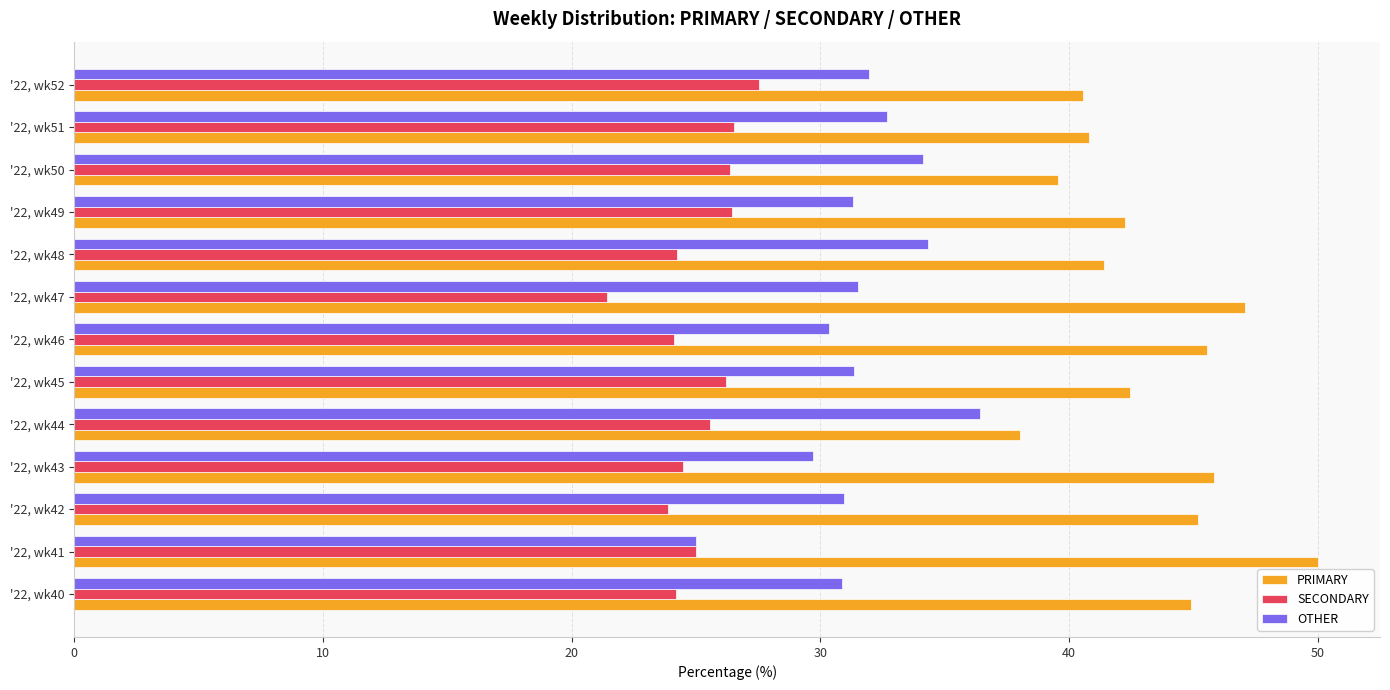

What is the total value across all series at '22, wk45?

100.0